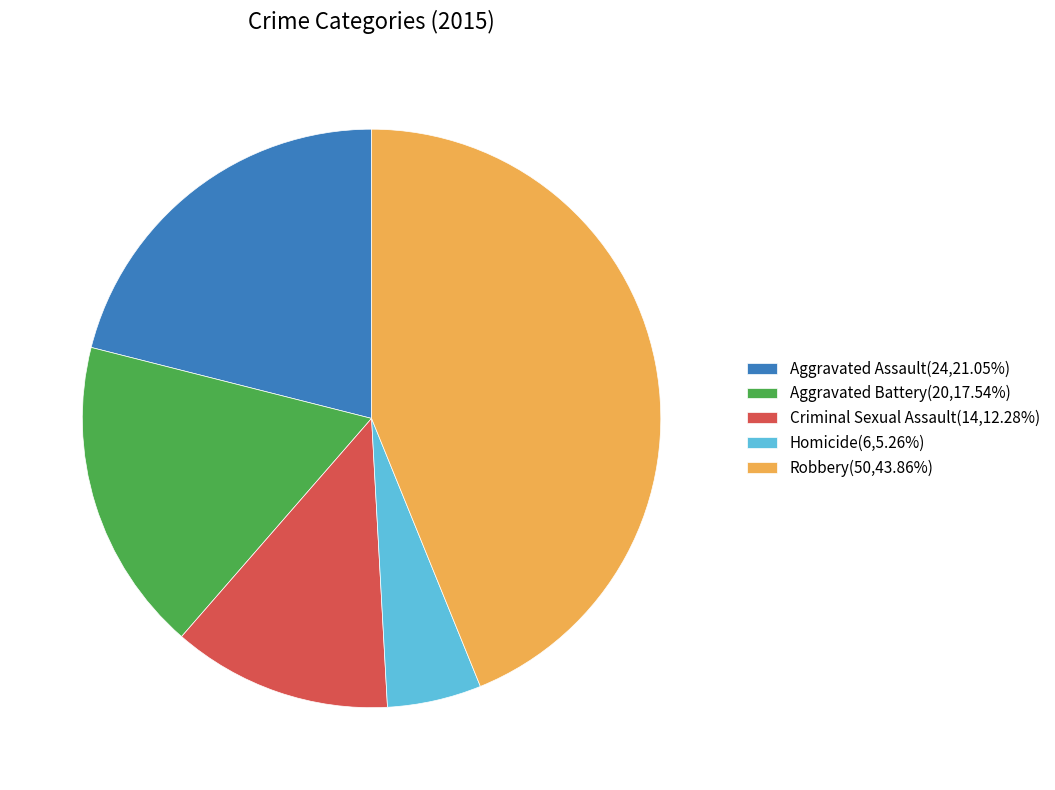

Does any single category account for the majority?

No